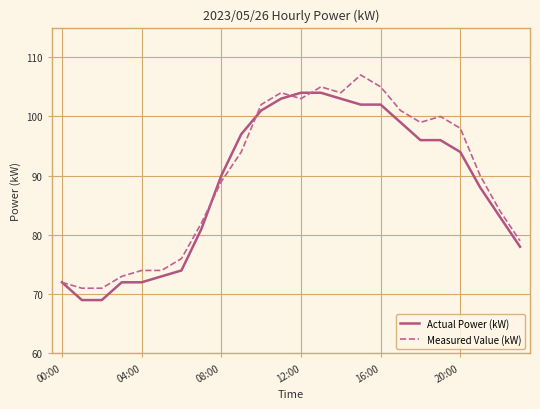

What is the lowest value of the Measured Value (kW) series?

71